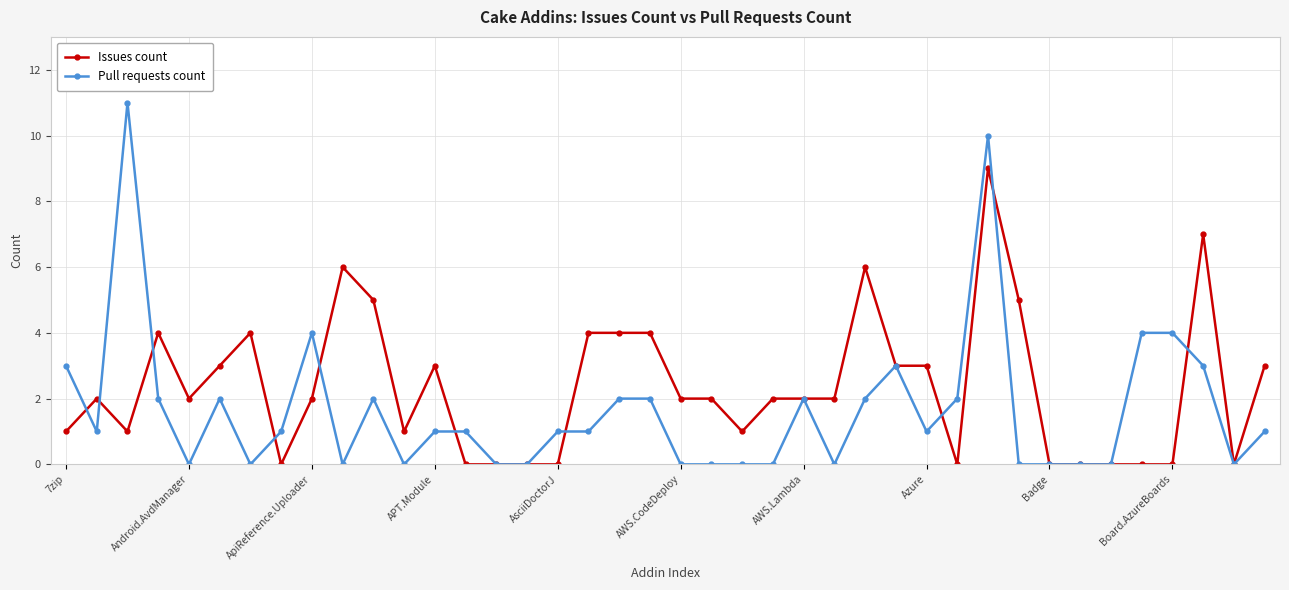

Does the chart have visible grid lines?

Yes